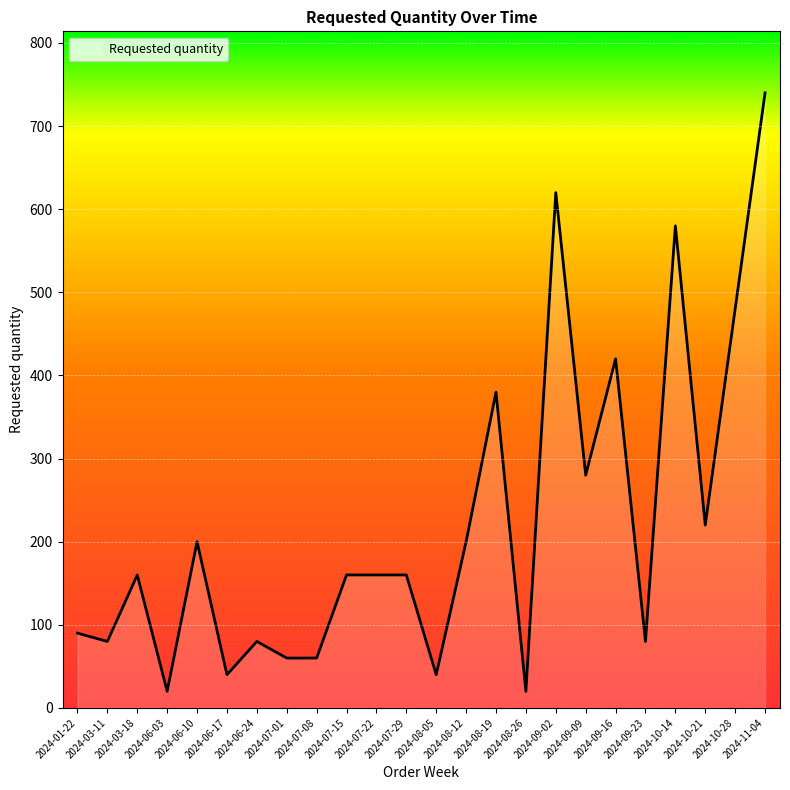

How many lines are shown in the chart?

1